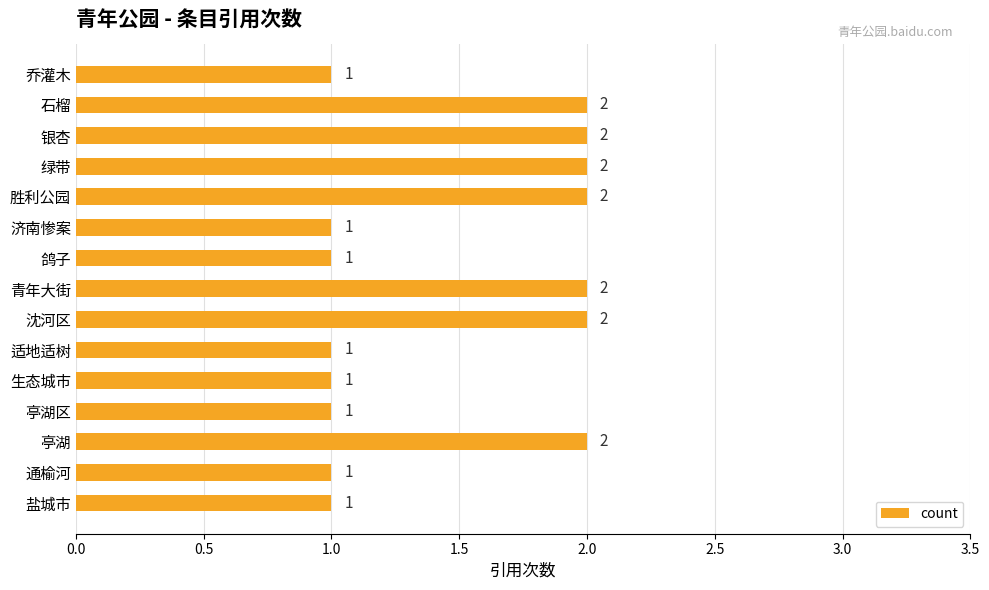

Reading bottom to top, extract all data points from this chart.

盐城市=1	通榆河=1	亭湖=2	亭湖区=1	生态城市=1	适地适树=1	沈河区=2	青年大街=2	鸽子=1	济南惨案=1	胜利公园=2	绿带=2	银杏=2	石榴=2	乔灌木=1